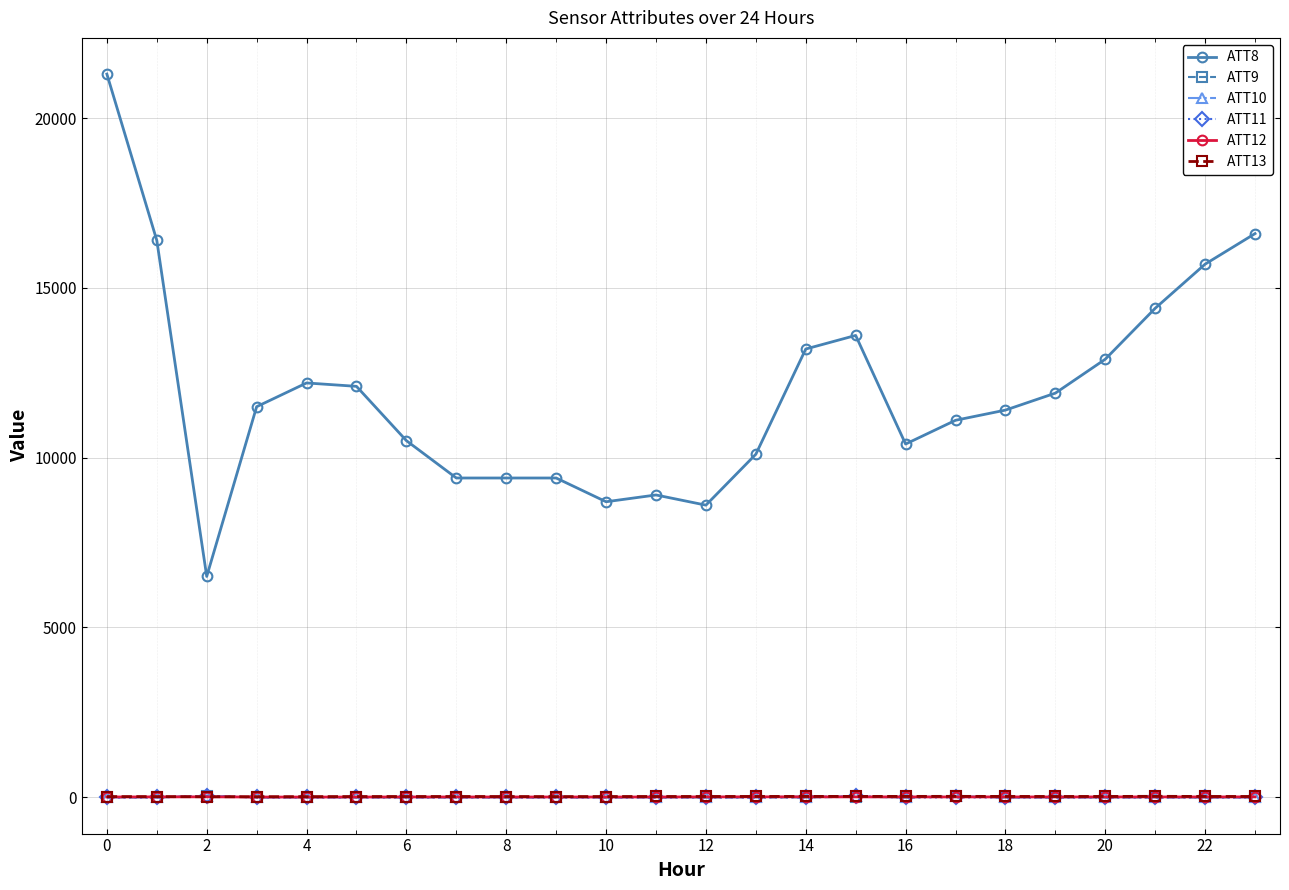

True or false: ATT13 has more than 1 points higher than both neighbors.

True